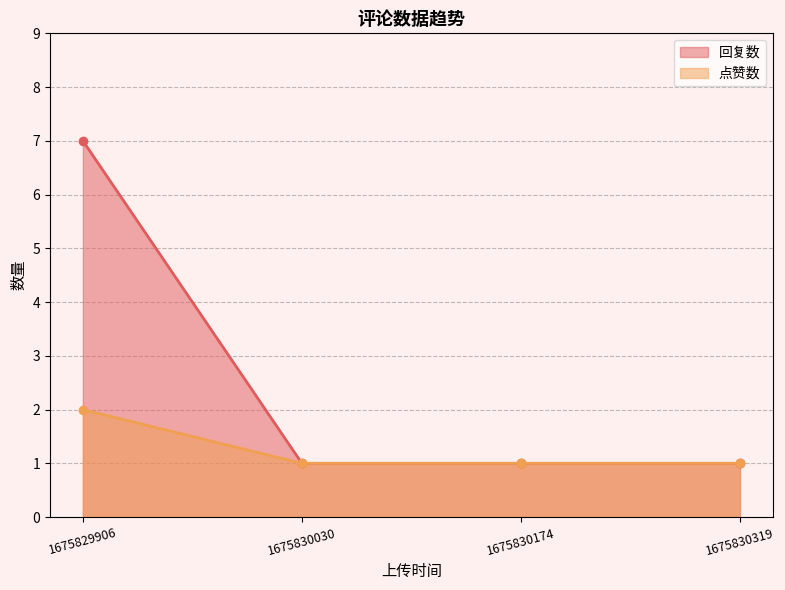

Which series has the widest spread of values?

回复数